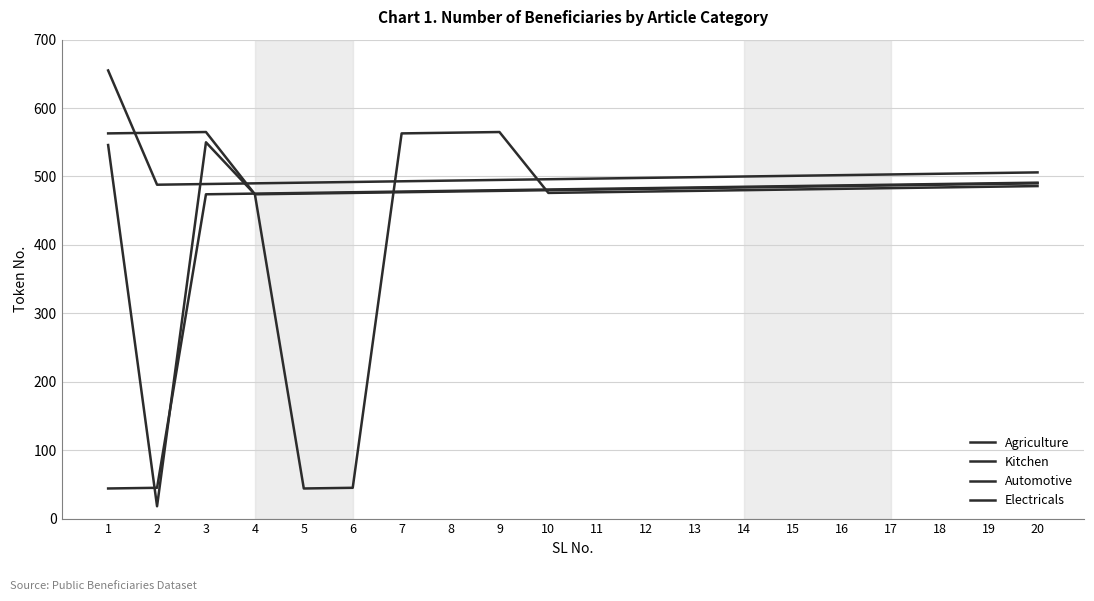

At which label does Automotive first exceed 482?

12